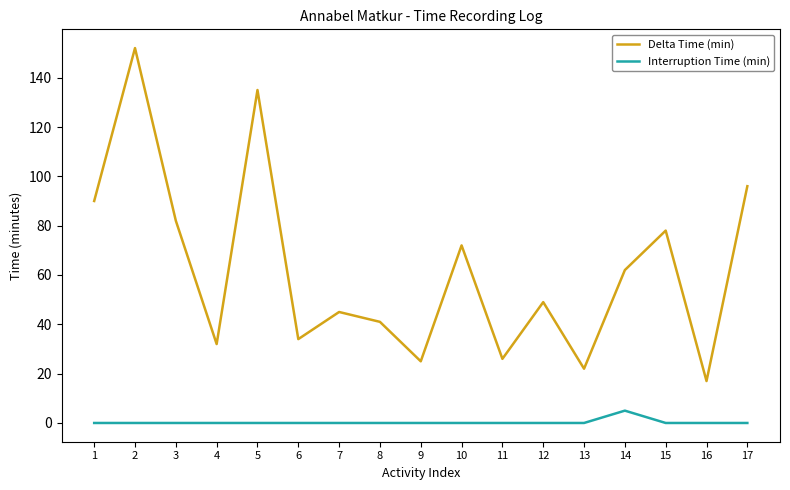

Which series has the widest spread of values?

Delta Time (min)